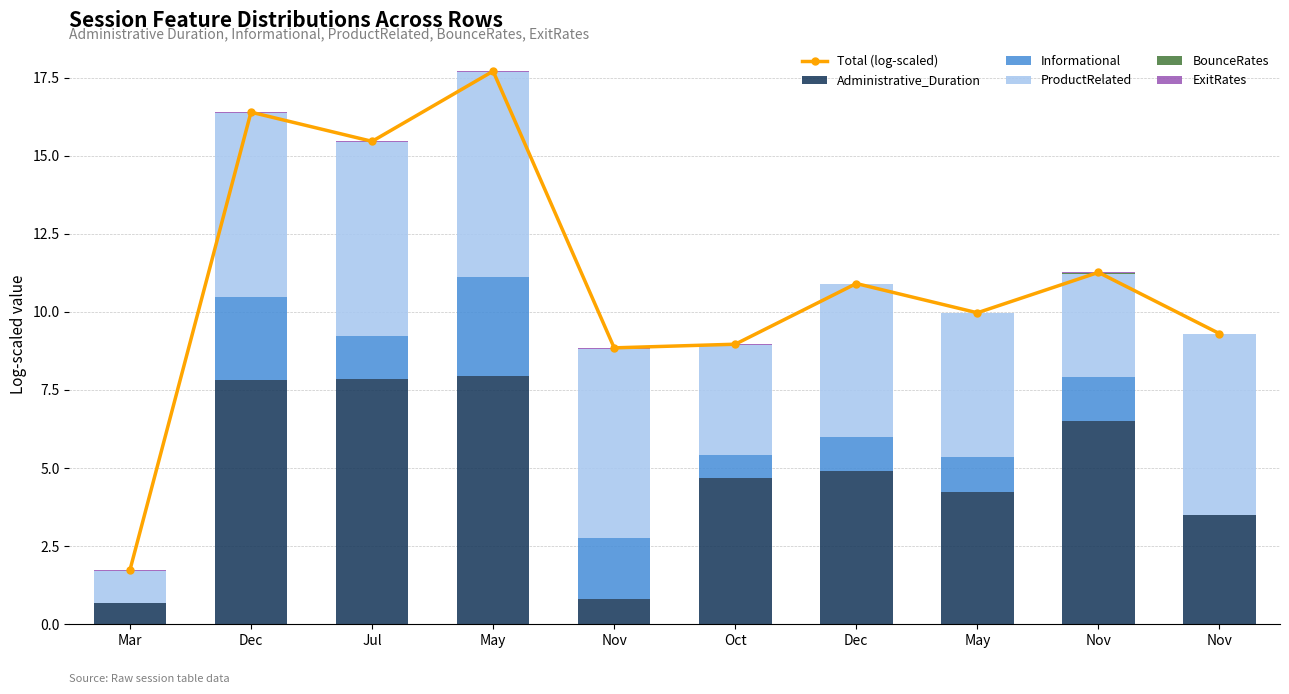

Rank the series by their maximum value, from lowest to highest.

BounceRates, ExitRates, Informational, ProductRelated, Administrative_Duration, Total (log-scaled)